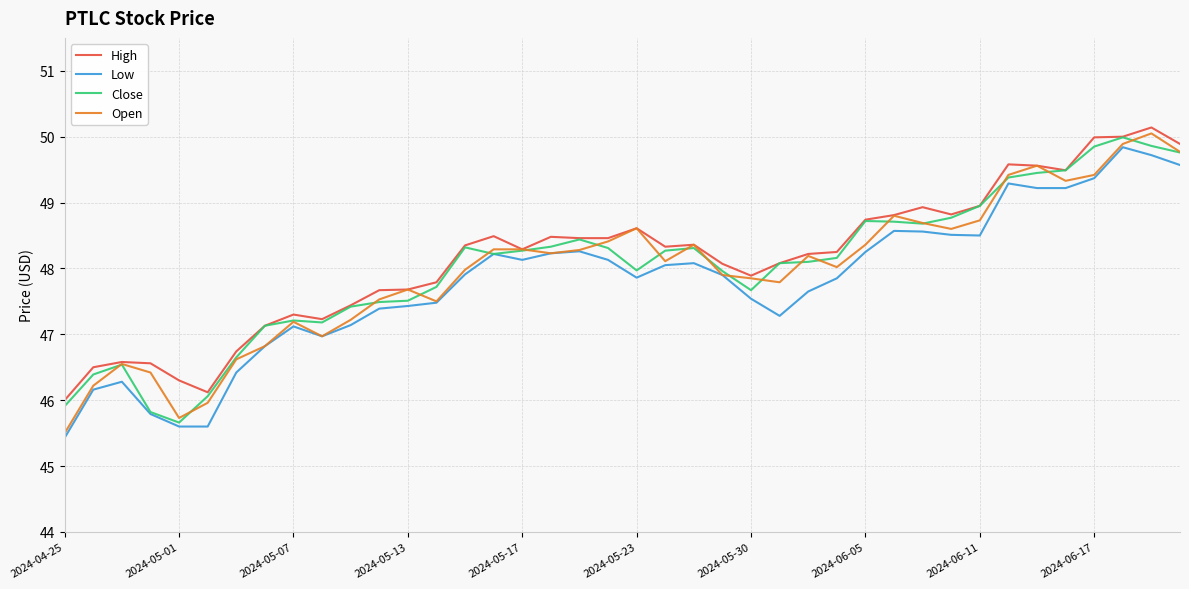

Does the chart have visible grid lines?

Yes